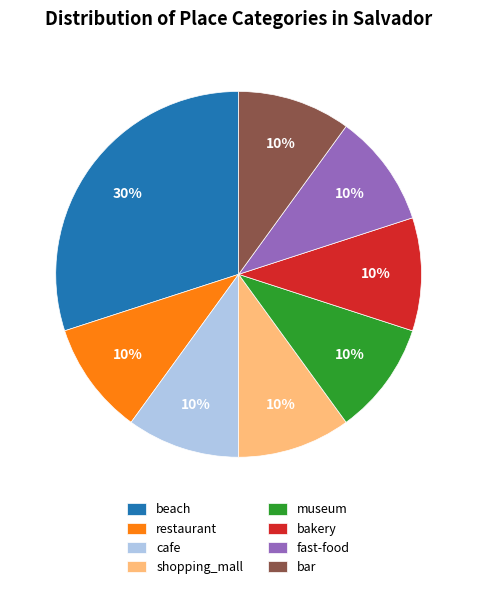

Which has a higher value, museum or beach?

beach